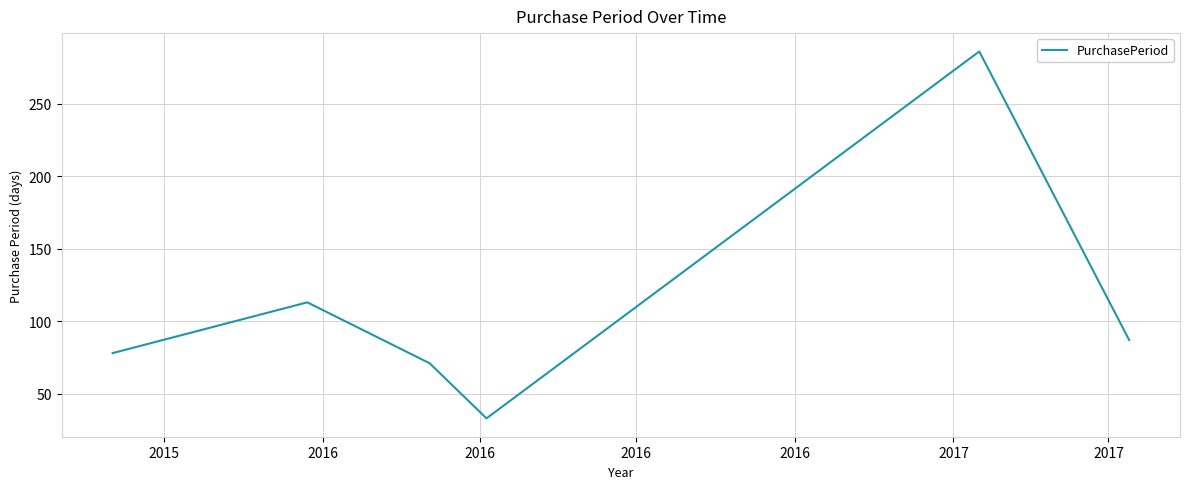

What is the smallest value displayed?

33